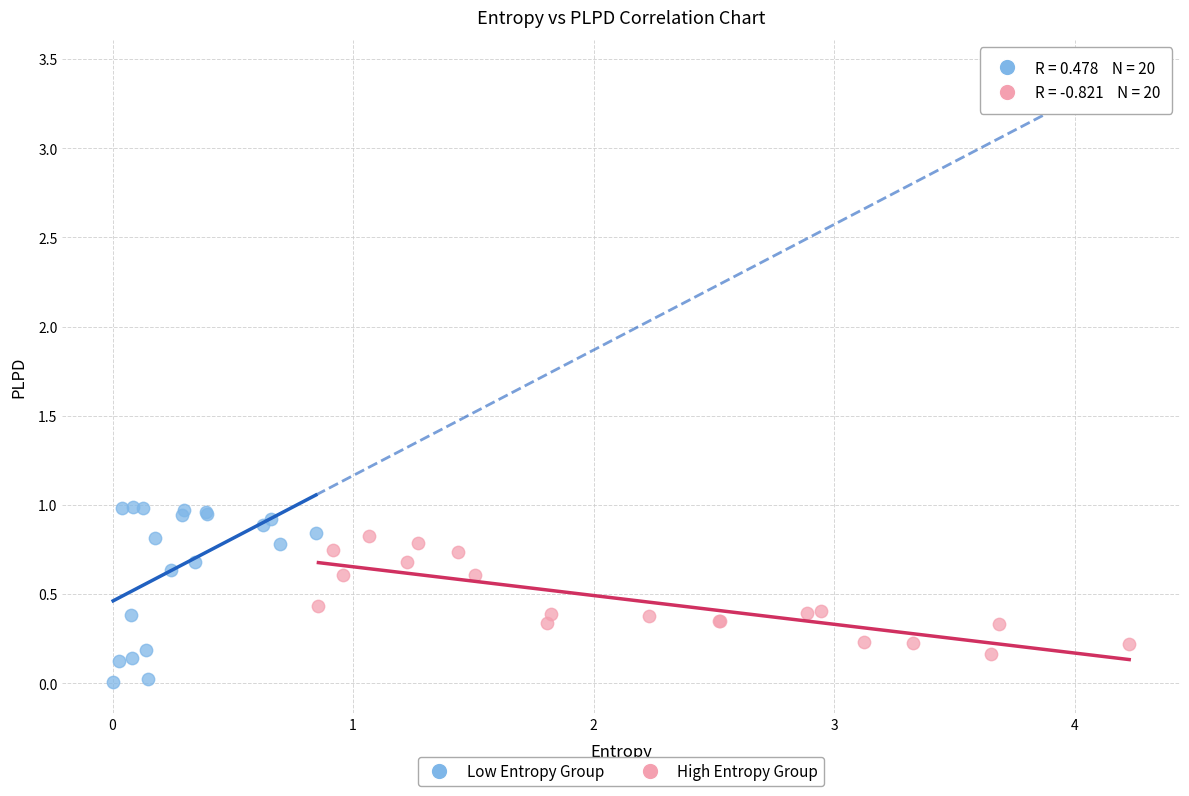

Which series contains the highest Y value?

Low Entropy Group